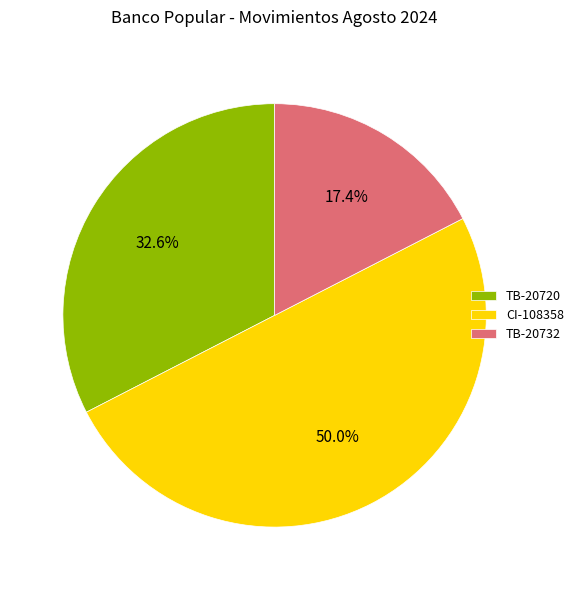

How much of the chart is everything except CI-108358?

50.0%